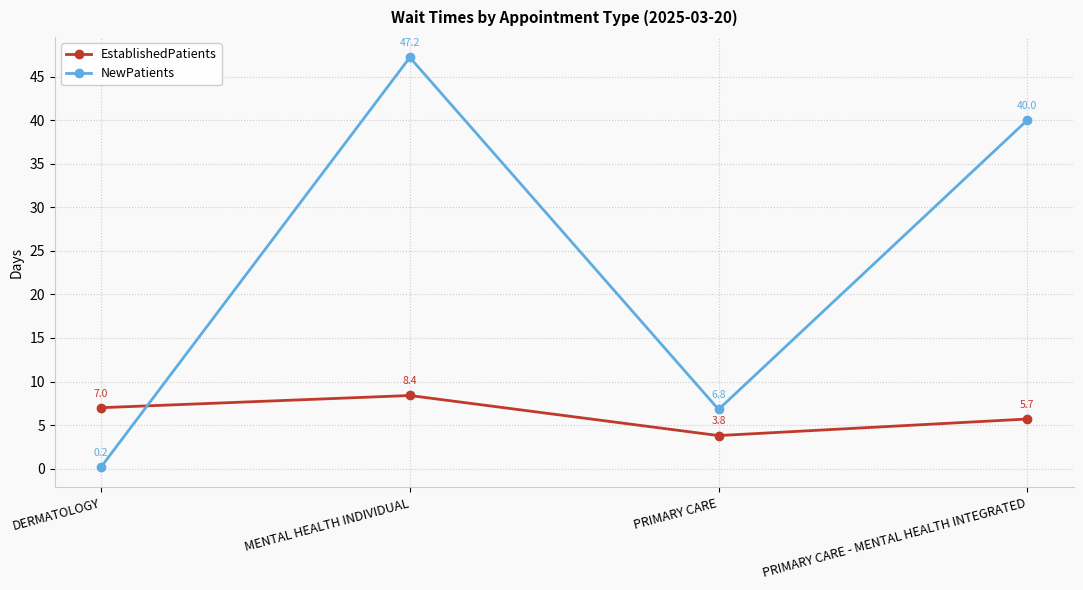

Which series ends up on top after the final intersection of NewPatients and EstablishedPatients?

NewPatients